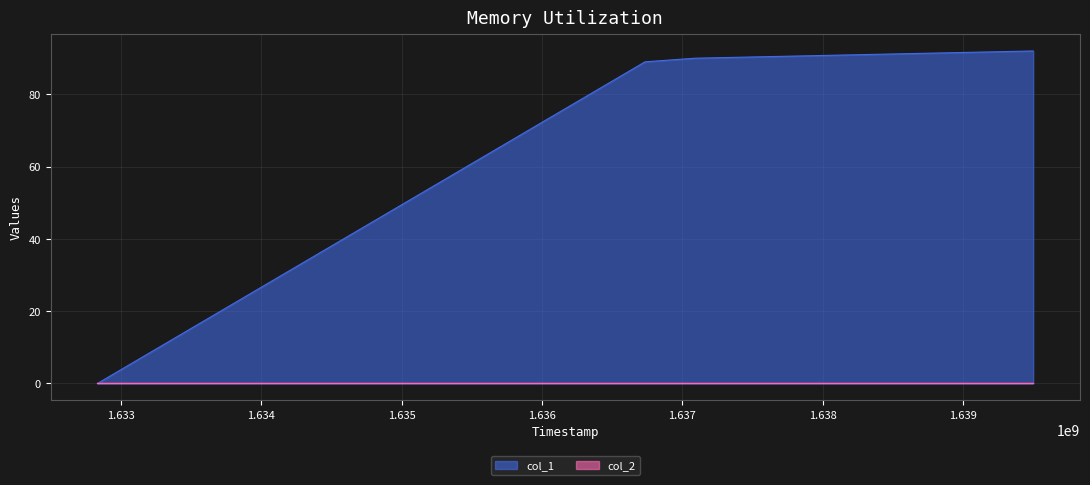

Is it true that the value at 1632833122 is 0?

True